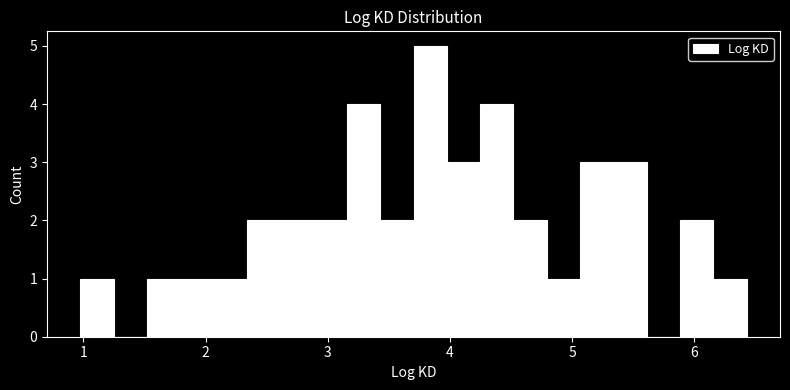

Around what value on the x-axis is the tallest bar? Give the approximate position of its centre, as read against the axis.

3.8